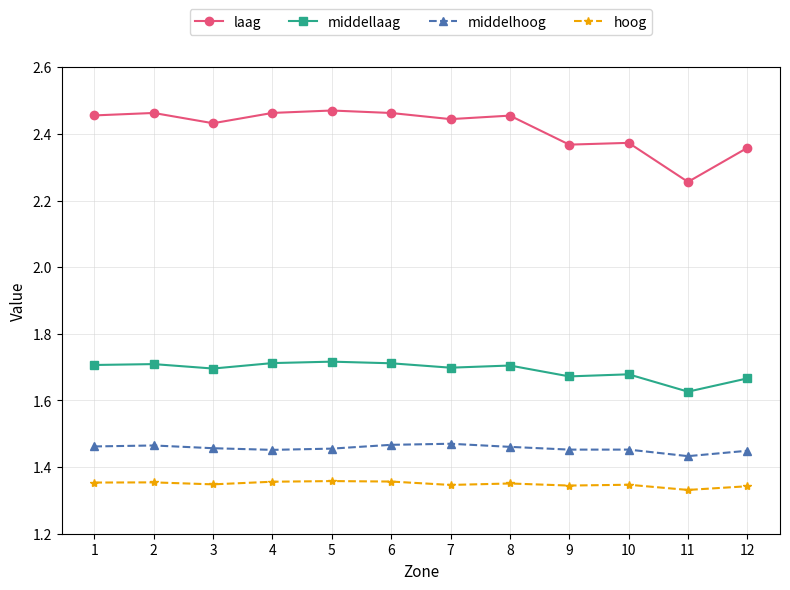

At 6, list the series in order from smallest to largest.

hoog, middelhoog, middellaag, laag